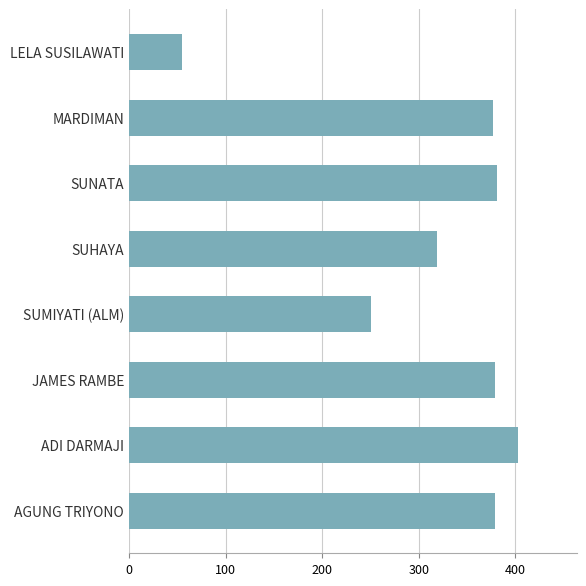

Read the value at SUNATA.

381